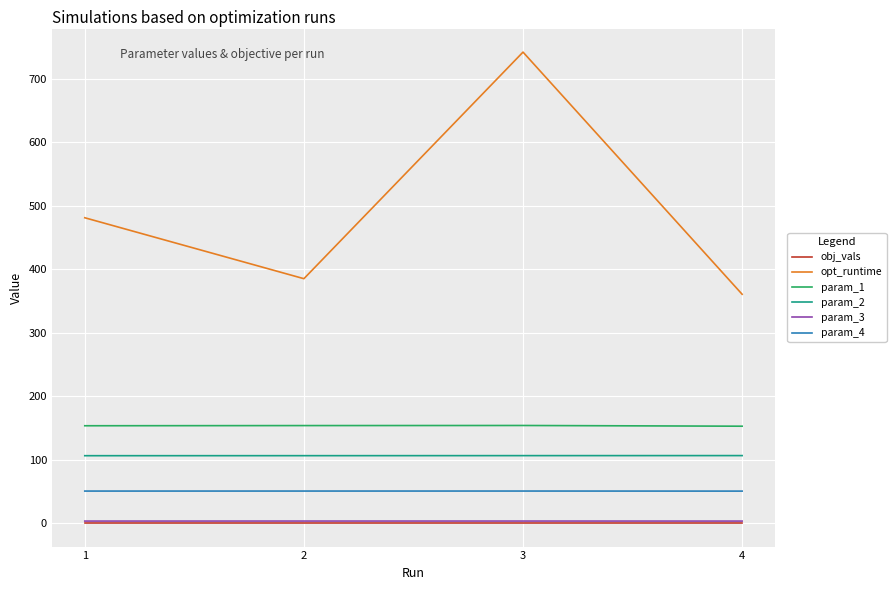

Between 2 and 4, which series saw the biggest shift?

opt_runtime